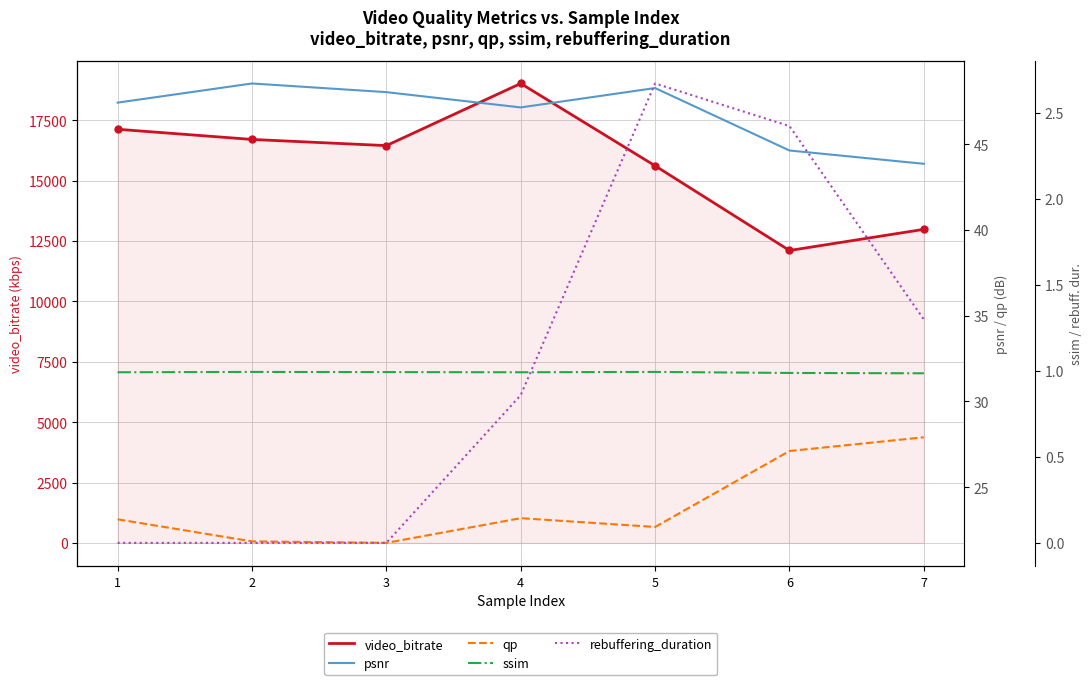

What is the sum of the psnr values at 3 and 7?

91.9